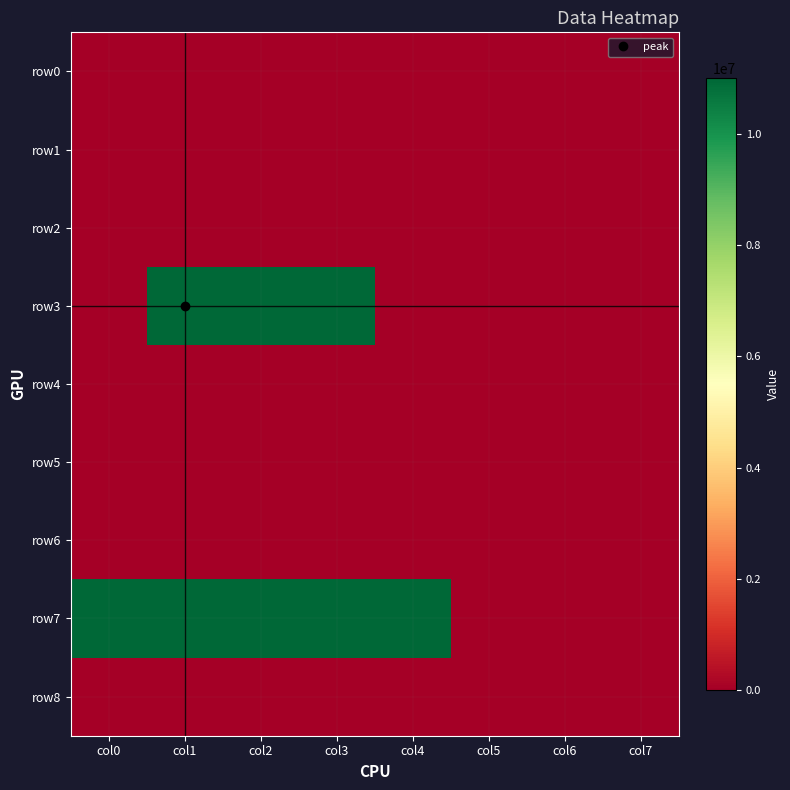

Between col6 and col7, which series saw the biggest shift?

row0